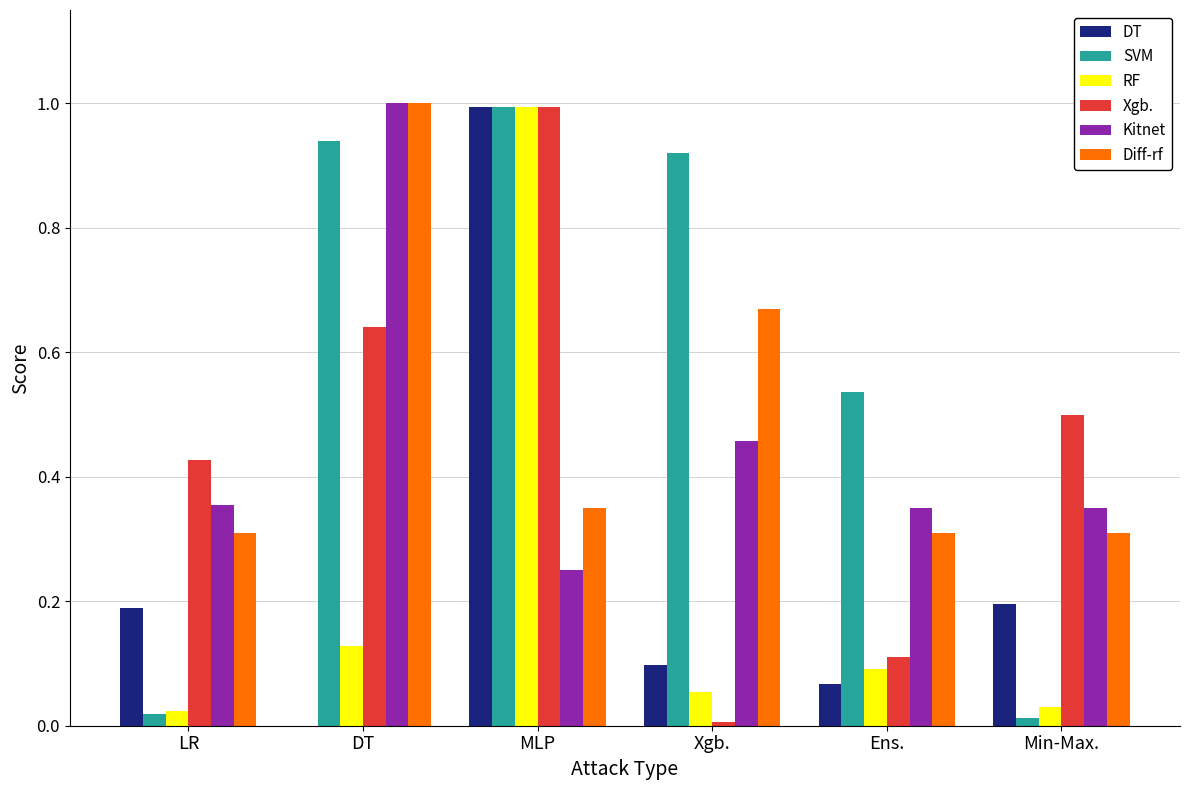

Where is Xgb. nearest to the value 0?

Xgb.